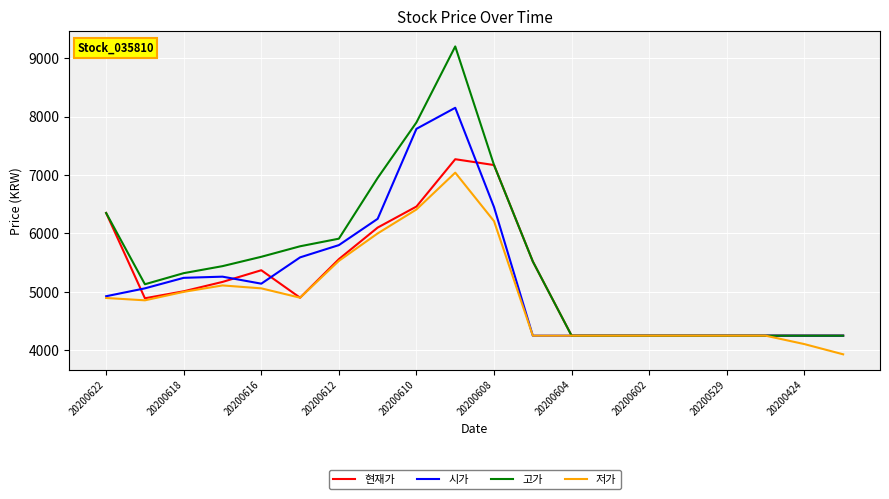

What is the lowest value of the 시가 series?

4250